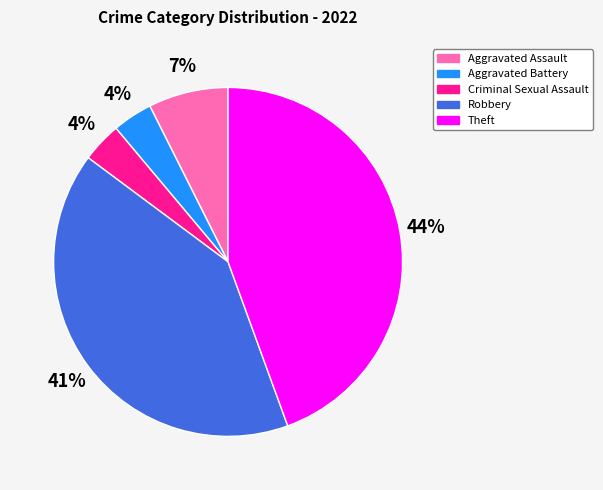

Is the sum of Aggravated Battery and Aggravated Assault greater than half?

No